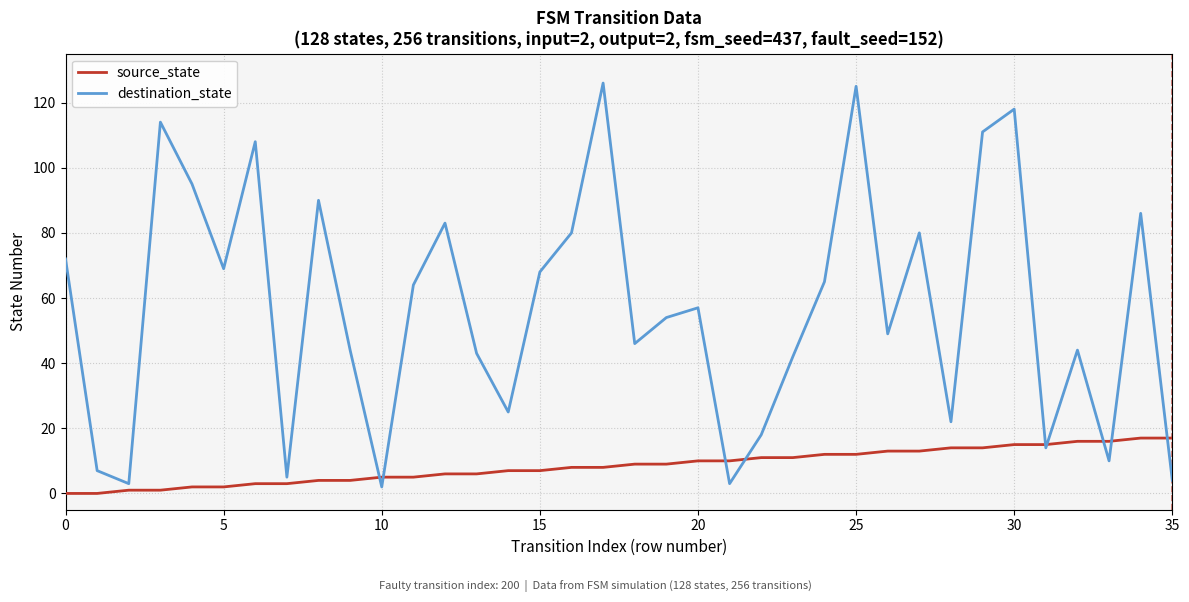

Which series has the largest total across all categories?

destination_state